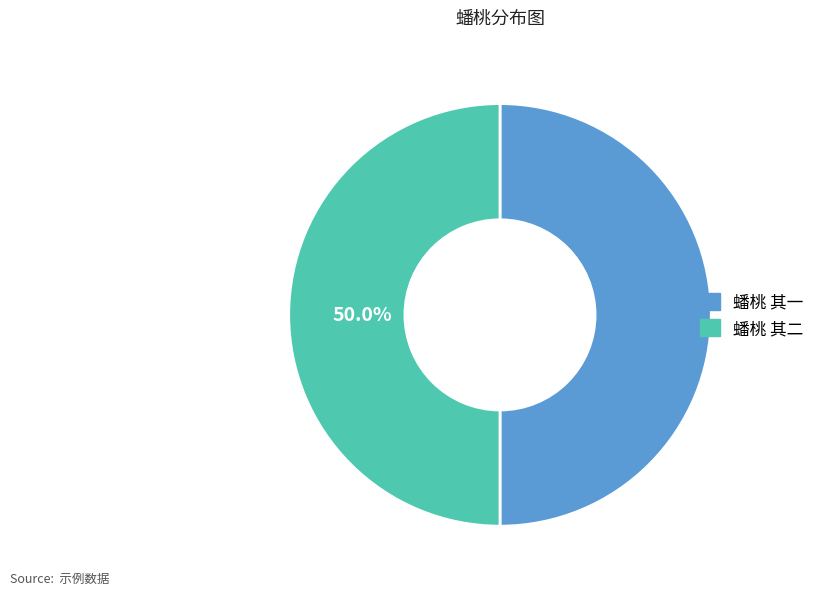

What percentage is the 蟠桃 其二 slice, to the nearest percent?

50%